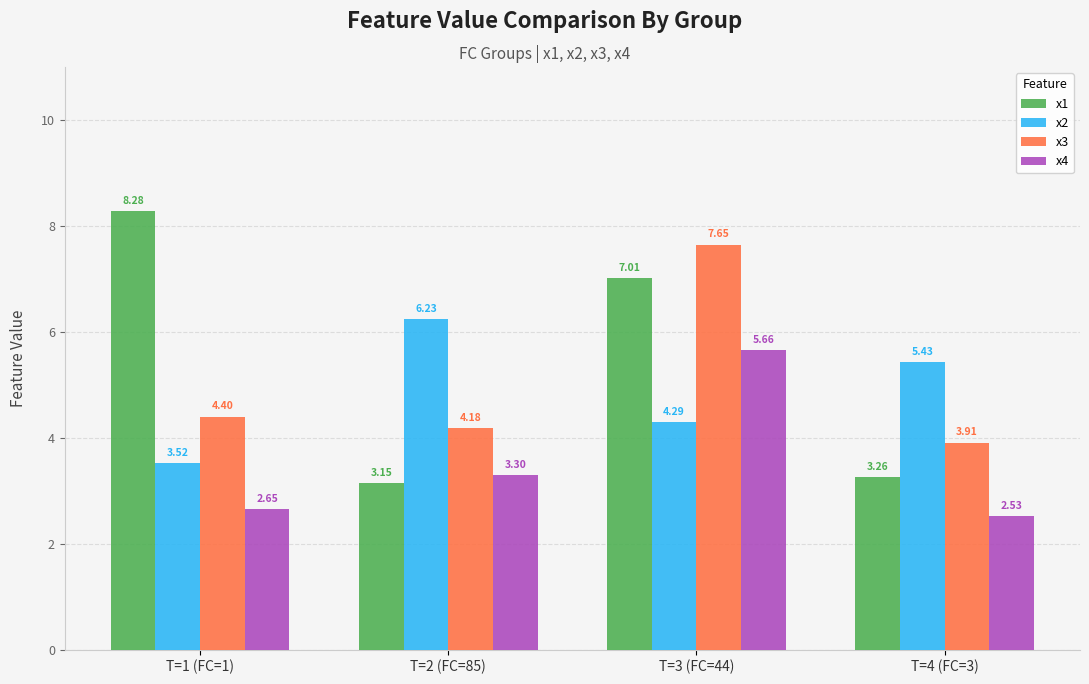

At which category is the sum across all series the highest?

T=3 (FC=44)